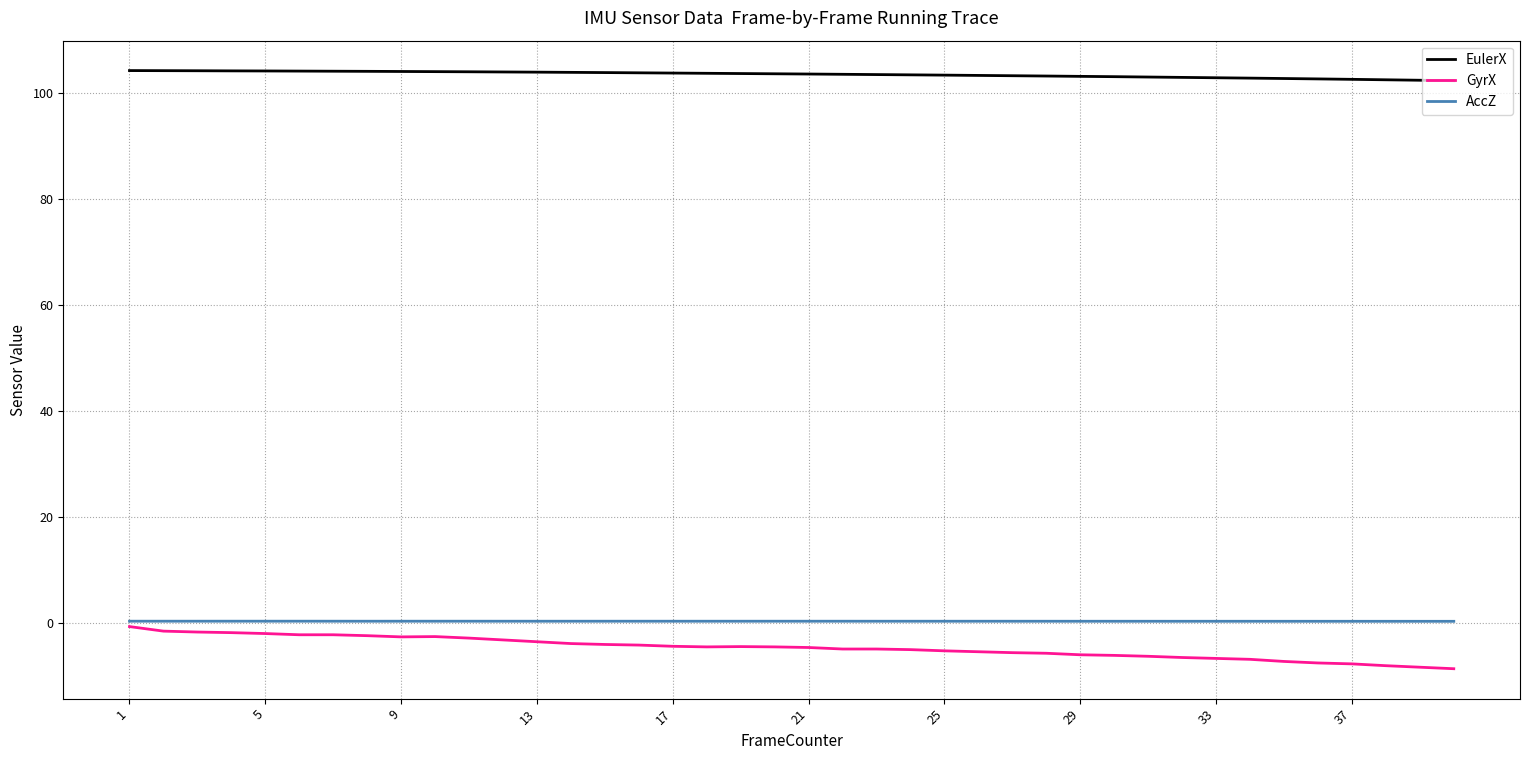

True or false: AccZ and GyrX intersect in this chart.

False